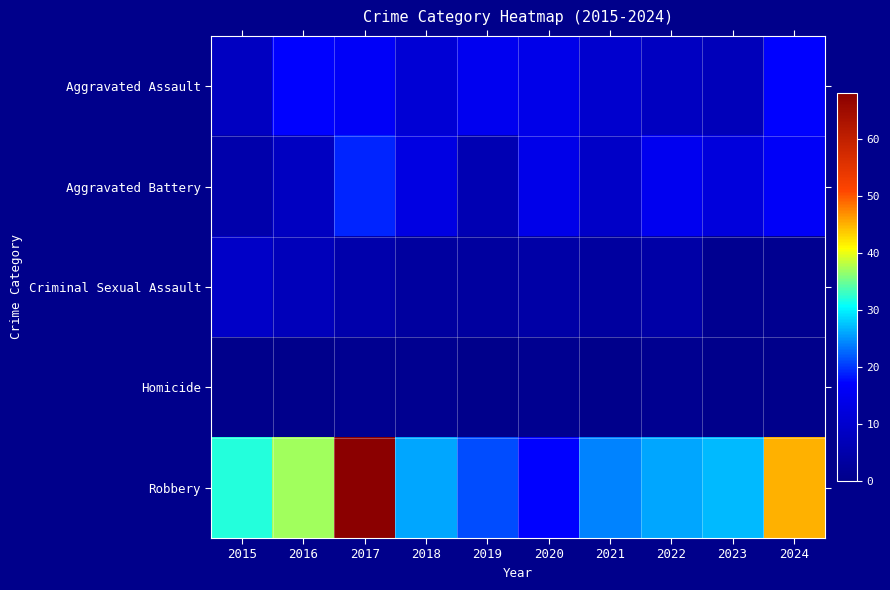

Reading left to right, what are all the values shown in this chart?

Aggravated Assault: 2015=8	2016=17	2017=16	2018=11	2019=15	2020=14	2021=10	2022=8	2023=7	2024=17
Aggravated Battery: 2015=5	2016=8	2017=19	2018=13	2019=6	2020=14	2021=9	2022=15	2023=12	2024=16
Criminal Sexual Assault: 2015=9	2016=7	2017=5	2018=3	2019=3	2020=4	2021=3	2022=4	2023=1	2024=1
Homicide: 2015=0	2016=0	2017=1	2018=1	2019=0	2020=1	2021=0	2022=1	2023=0	2024=0
Robbery: 2015=32	2016=37	2017=68	2018=26	2019=21	2020=17	2021=24	2022=26	2023=27	2024=45